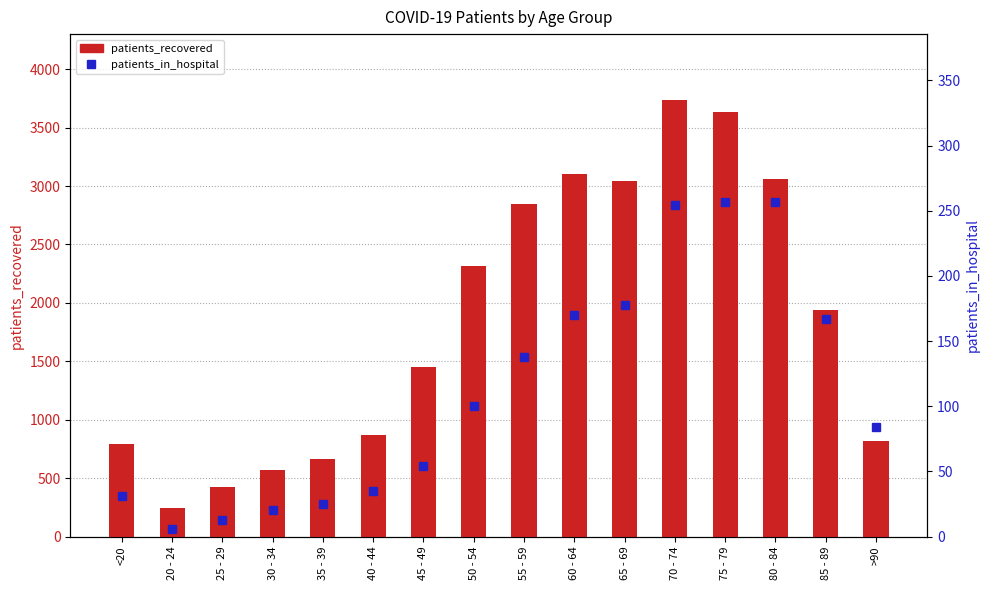

Reading left to right, transcribe all the data shown in this chart.

patients_recovered: 788	248	428	570	667	870	1449	2317	2843	3107	3043	3740	3632	3060	1943	822
patients_in_hospital: 31	6	13	20	25	35	54	100	138	170	178	254	257	257	167	84